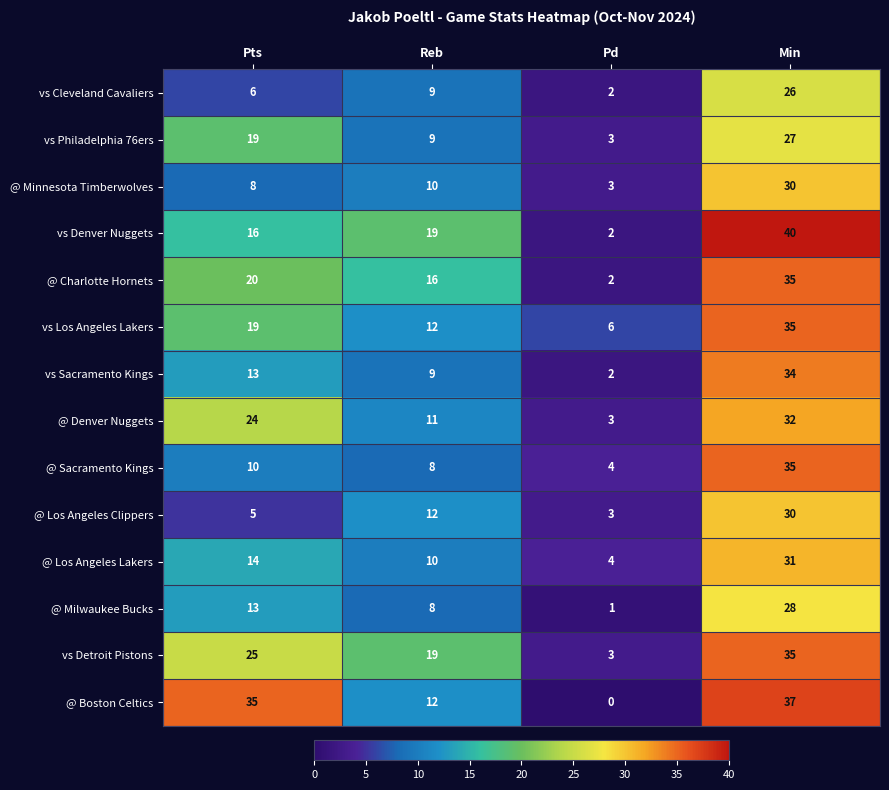

How many values in the @ Denver Nuggets series are below 24?

2